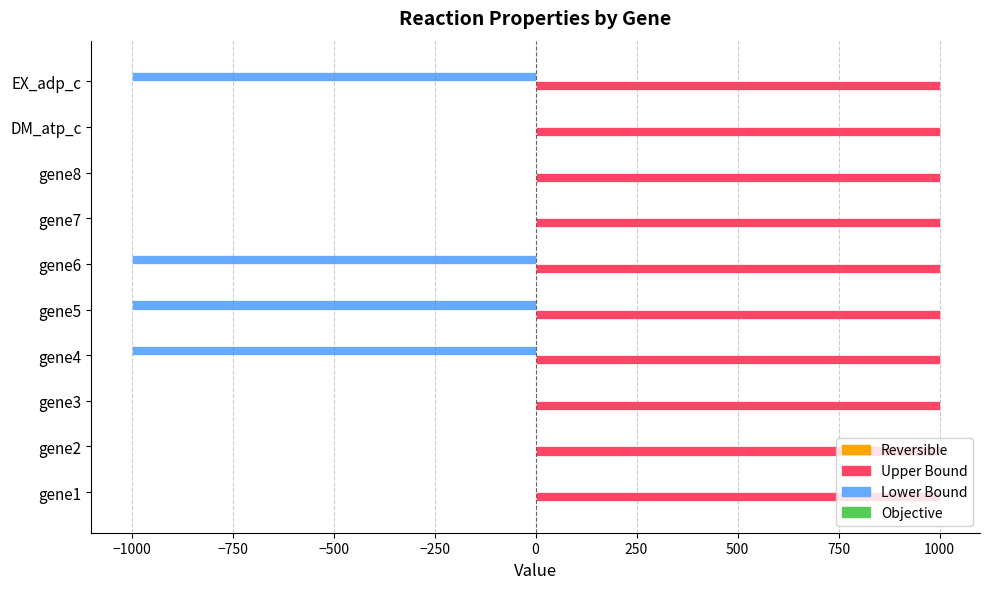

Is it true that Upper Bound equals 1636 at DM_atp_c?

False